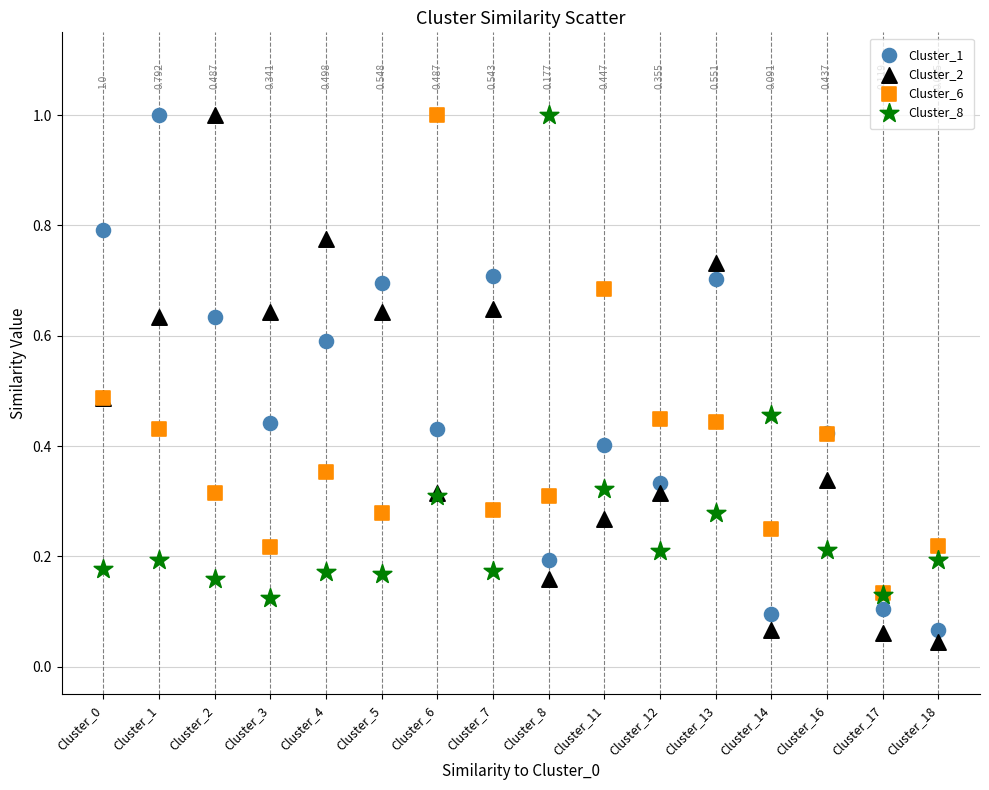

What are all the series names shown in the legend?

Cluster_1, Cluster_2, Cluster_6, Cluster_8